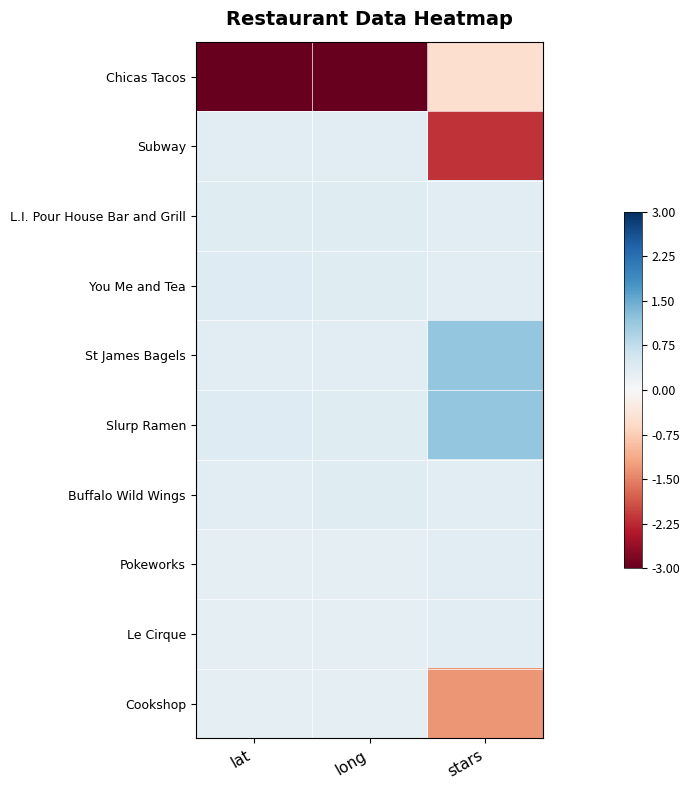

Which series has the largest range (max minus min)?

Subway